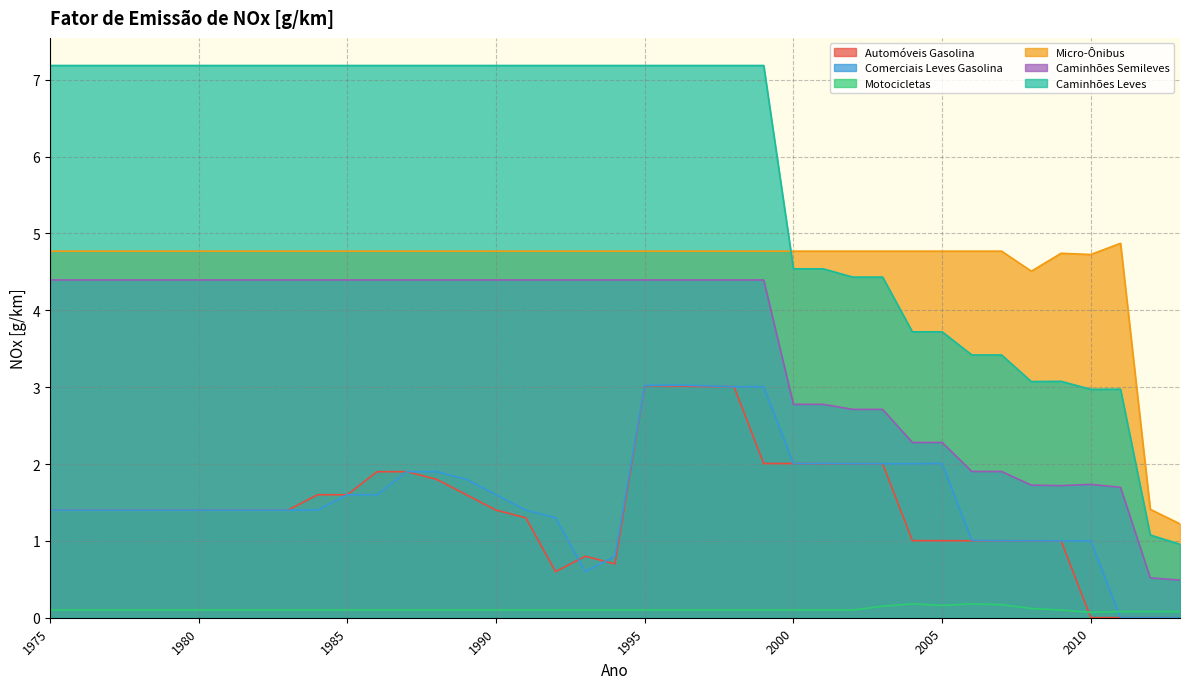

True or false: Automóveis Gasolina and Caminhões Semileves cross at least once.

False